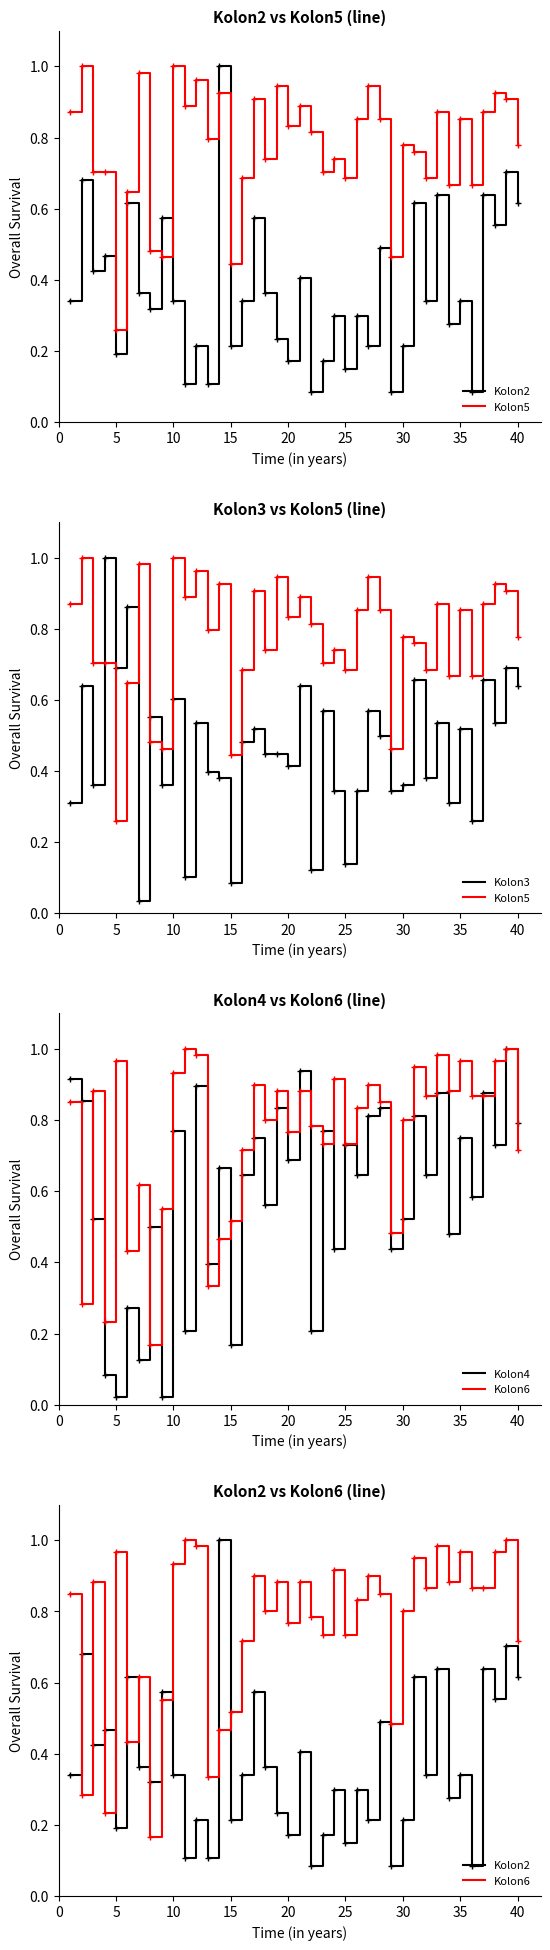

What are all the series names shown in the legend?

Kolon2, Kolon5, Kolon3, Kolon4, Kolon6